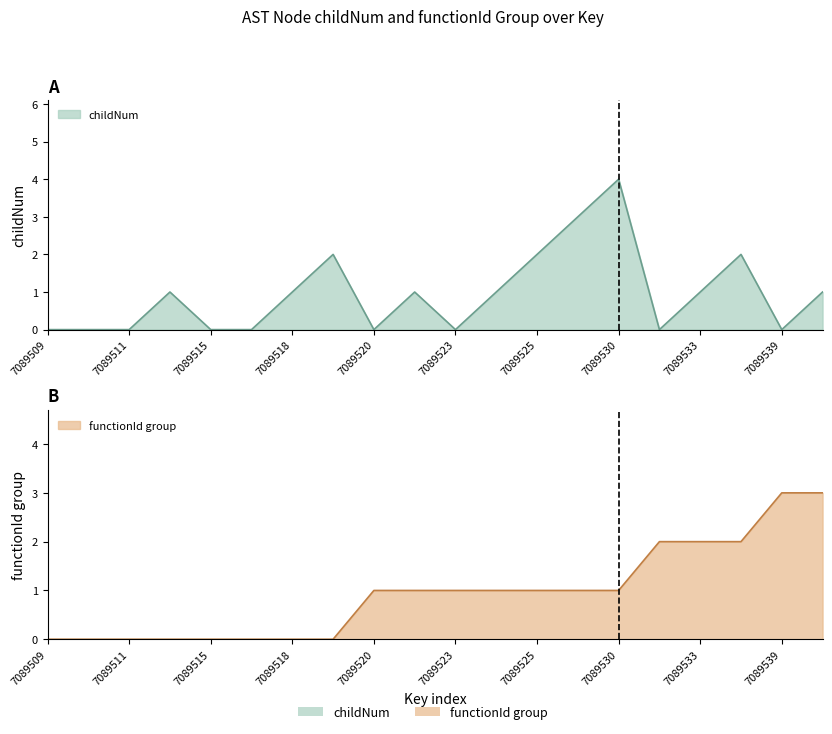

In childNum, how many points are higher than both neighbors (excluding endpoints)?

5